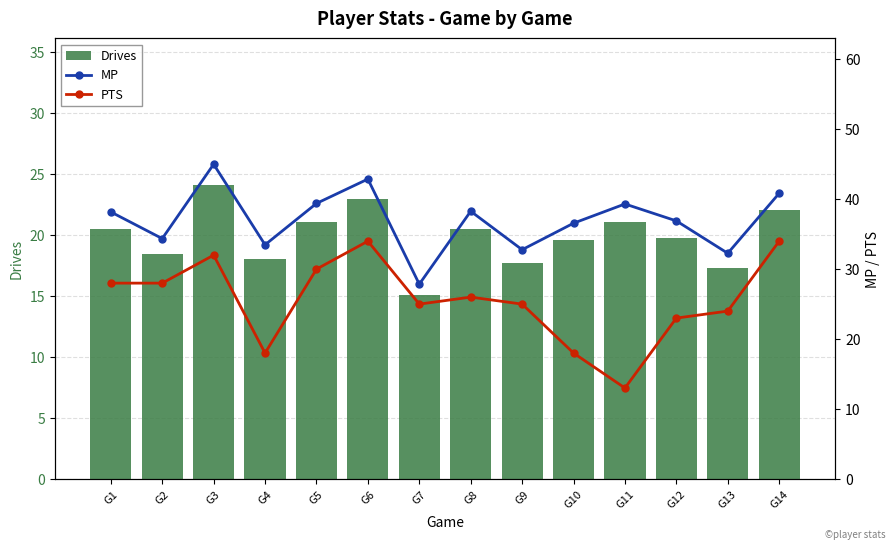

What is the difference between the maximum and minimum values in the Drives series?

9.0